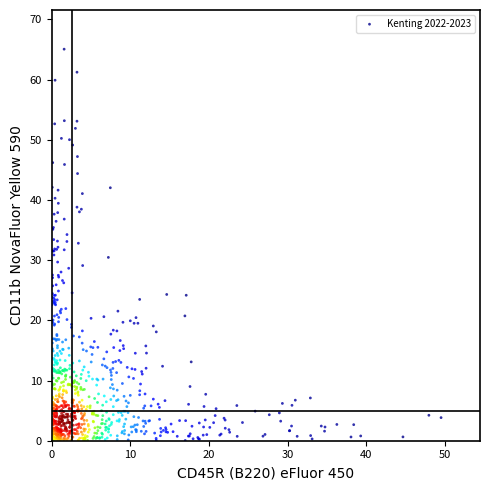

What is the range of Y values (max minus min)?

65.0